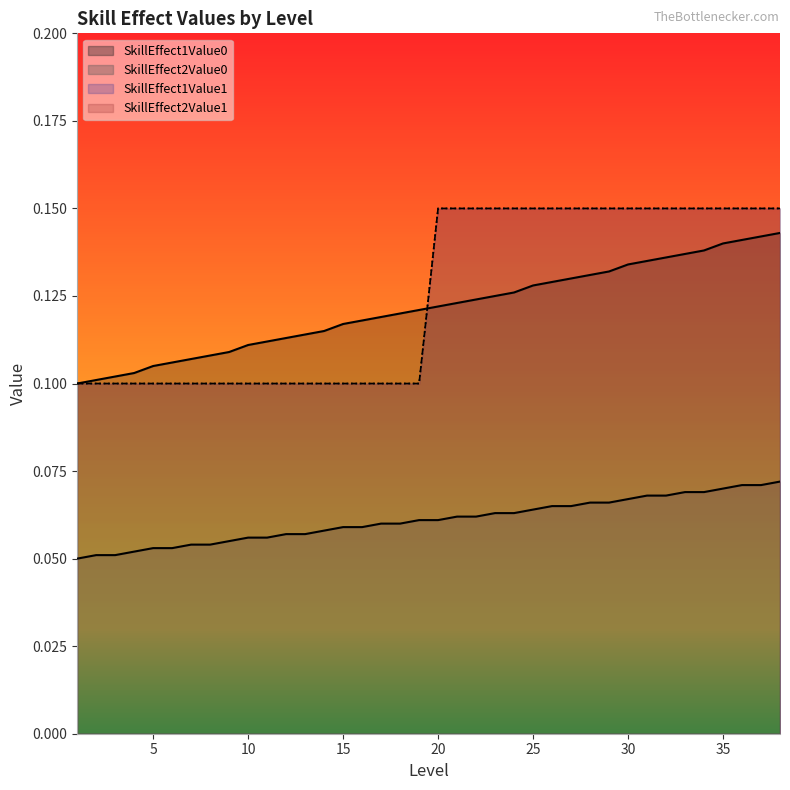

Is it true that SkillEffect1Value1 equals 0.1 at 33?

False